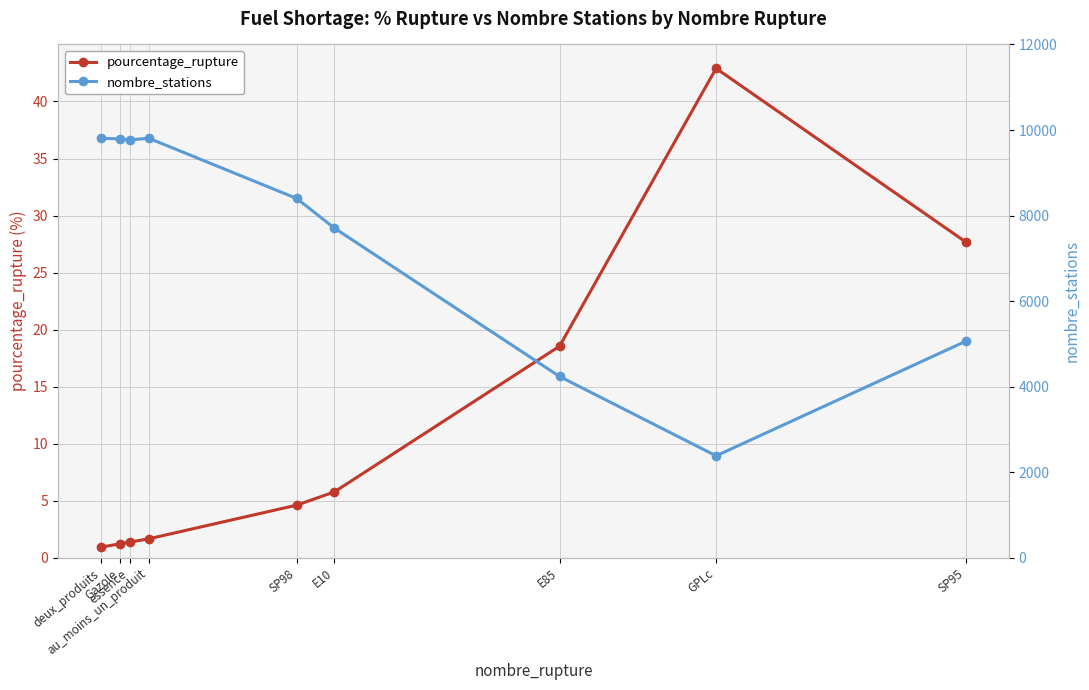

What value does the pourcentage_rupture series have at deux_produits?

0.9